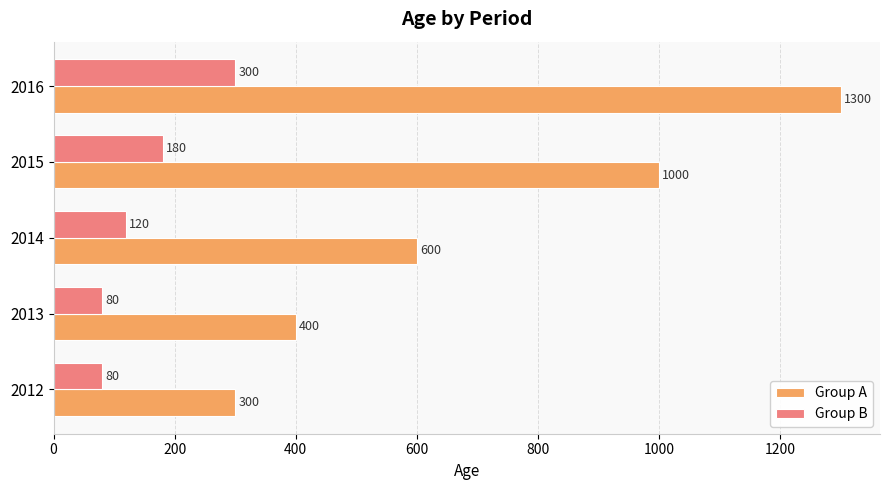

What are all the series names shown in the legend?

Group A, Group B